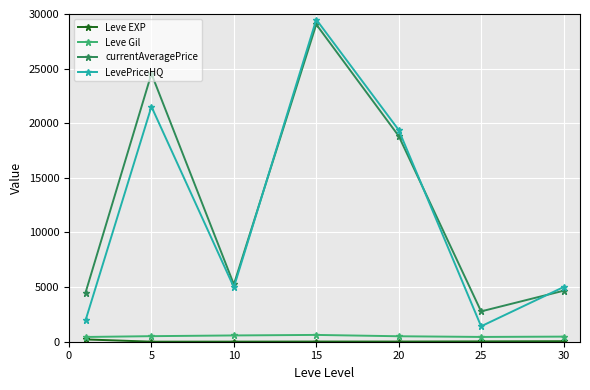

Which series has the largest range (max minus min)?

LevePriceHQ